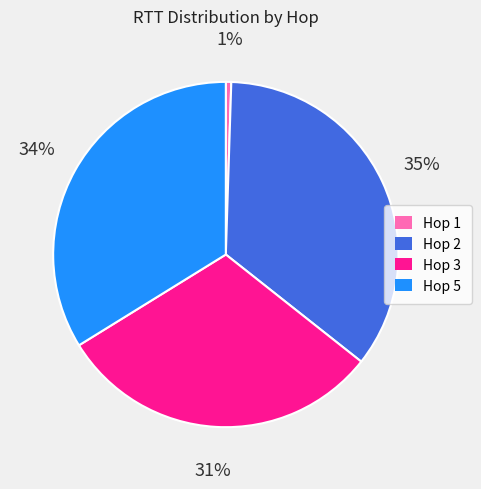

To the nearest percent, what is the combined percentage of Hop 2 and Hop 1?

36%